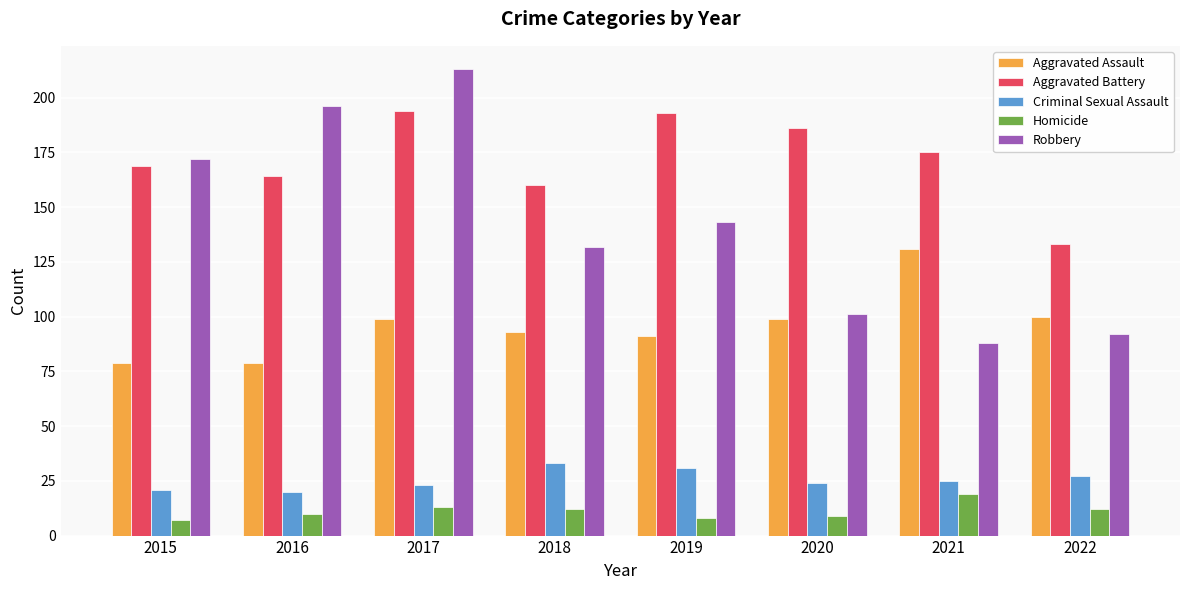

Is it true that Criminal Sexual Assault equals 11 at 2017?

False